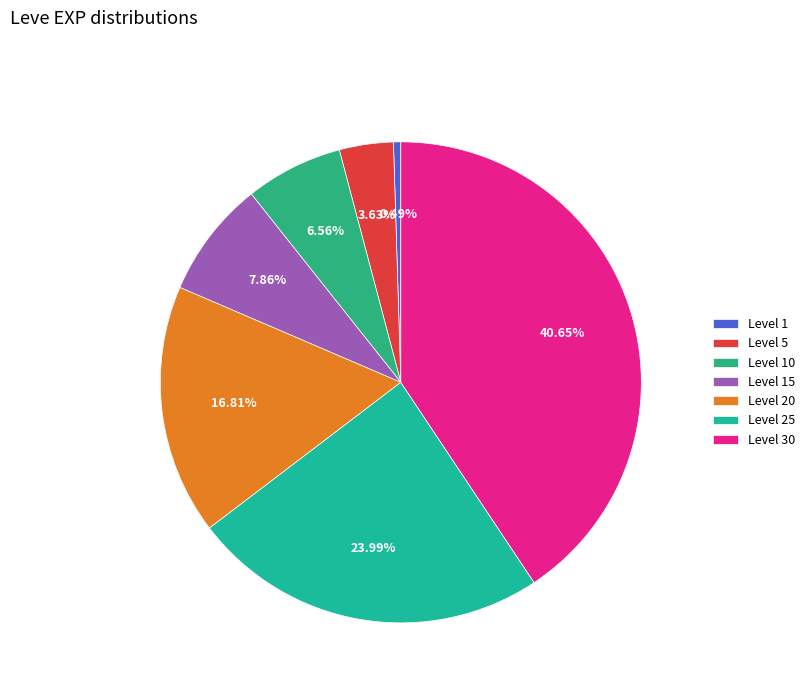

Which has a higher value, Level 10 or Level 1?

Level 10